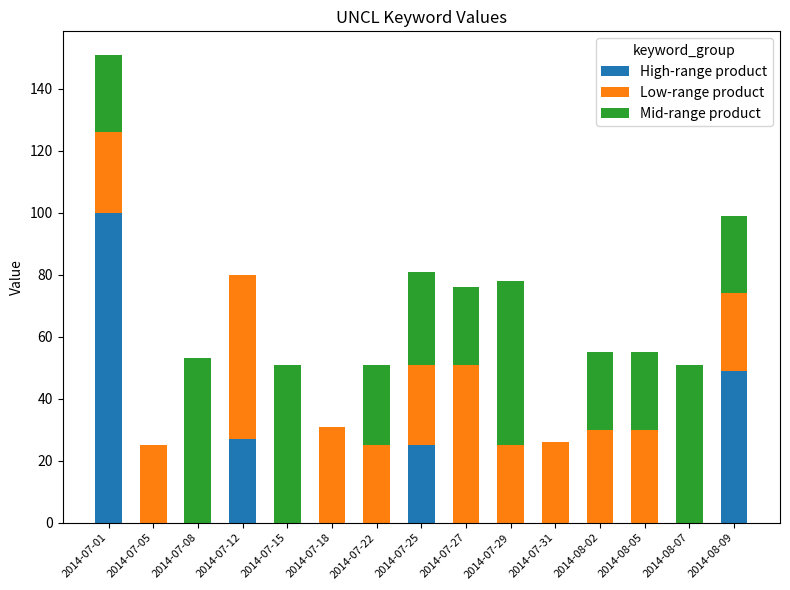

At which category is the sum across all series the highest?

2014-07-01